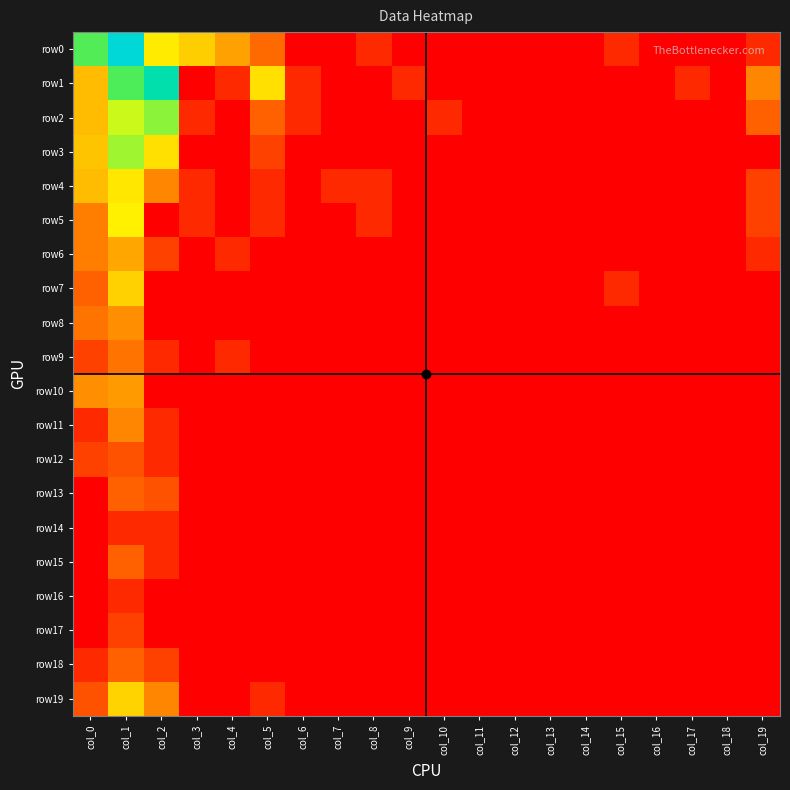

What is the total value across all series at col_6?

1.4